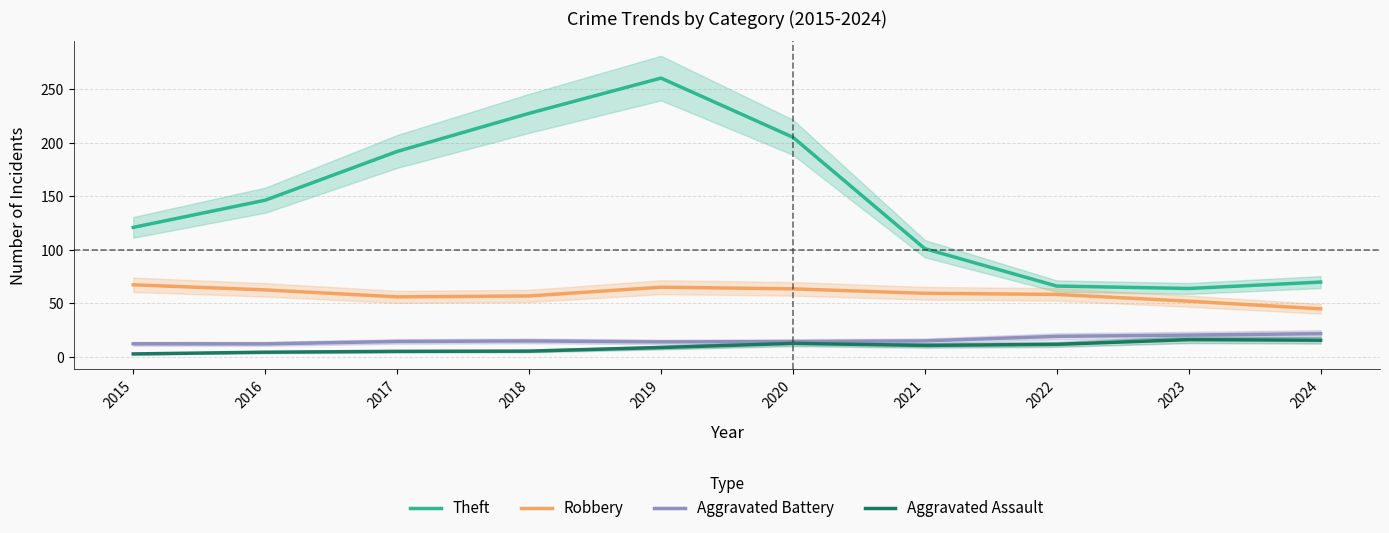

At which category does Aggravated Assault reach its first local valley?

2021